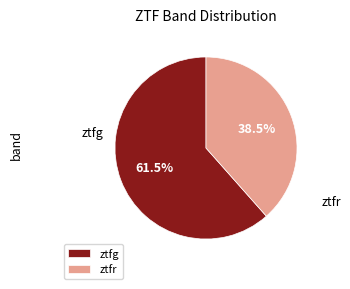

What is the majority slice?

ztfg